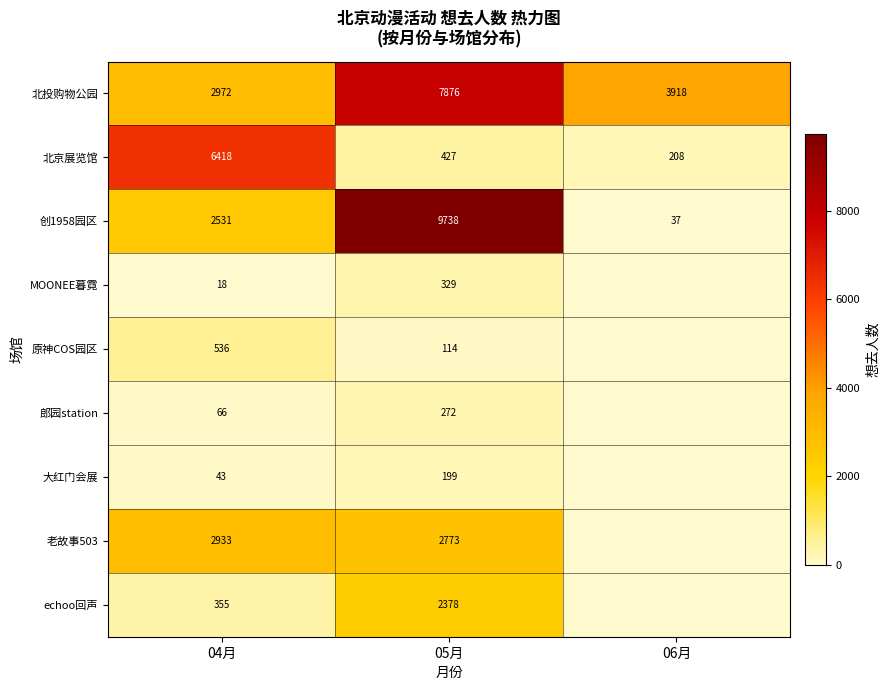

What is the difference between the 大红门会展 values at 04月 and 05月?

156